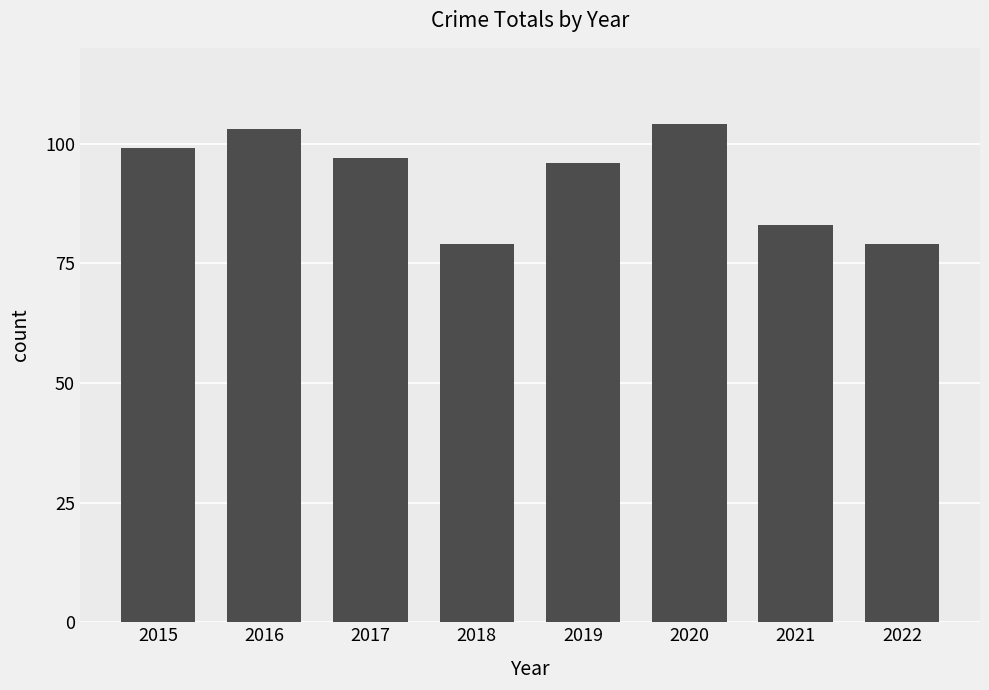

What is the maximum value shown in the chart?

104